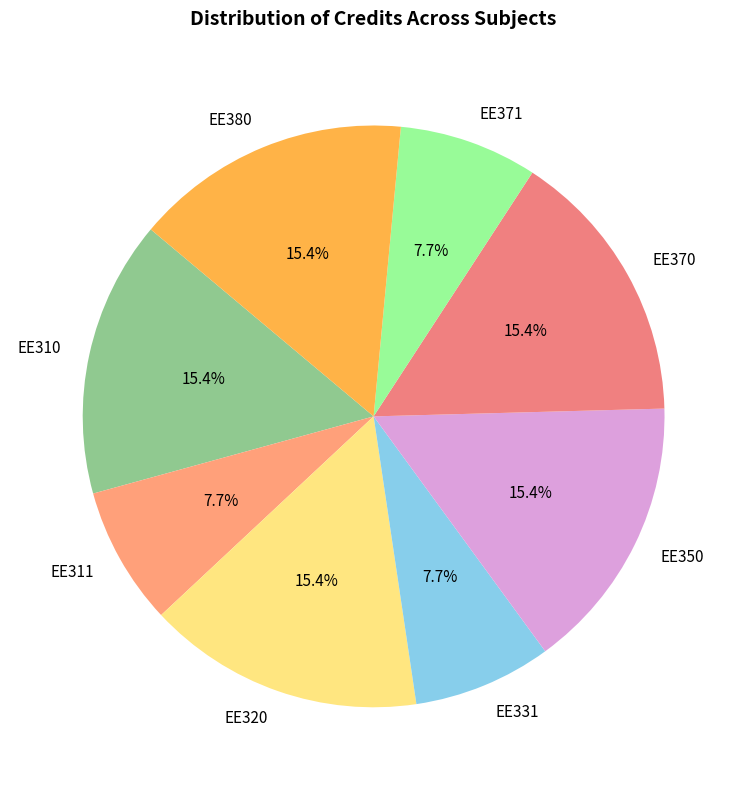

What is the ratio of the value at EE371 to the value at EE350?

0.5